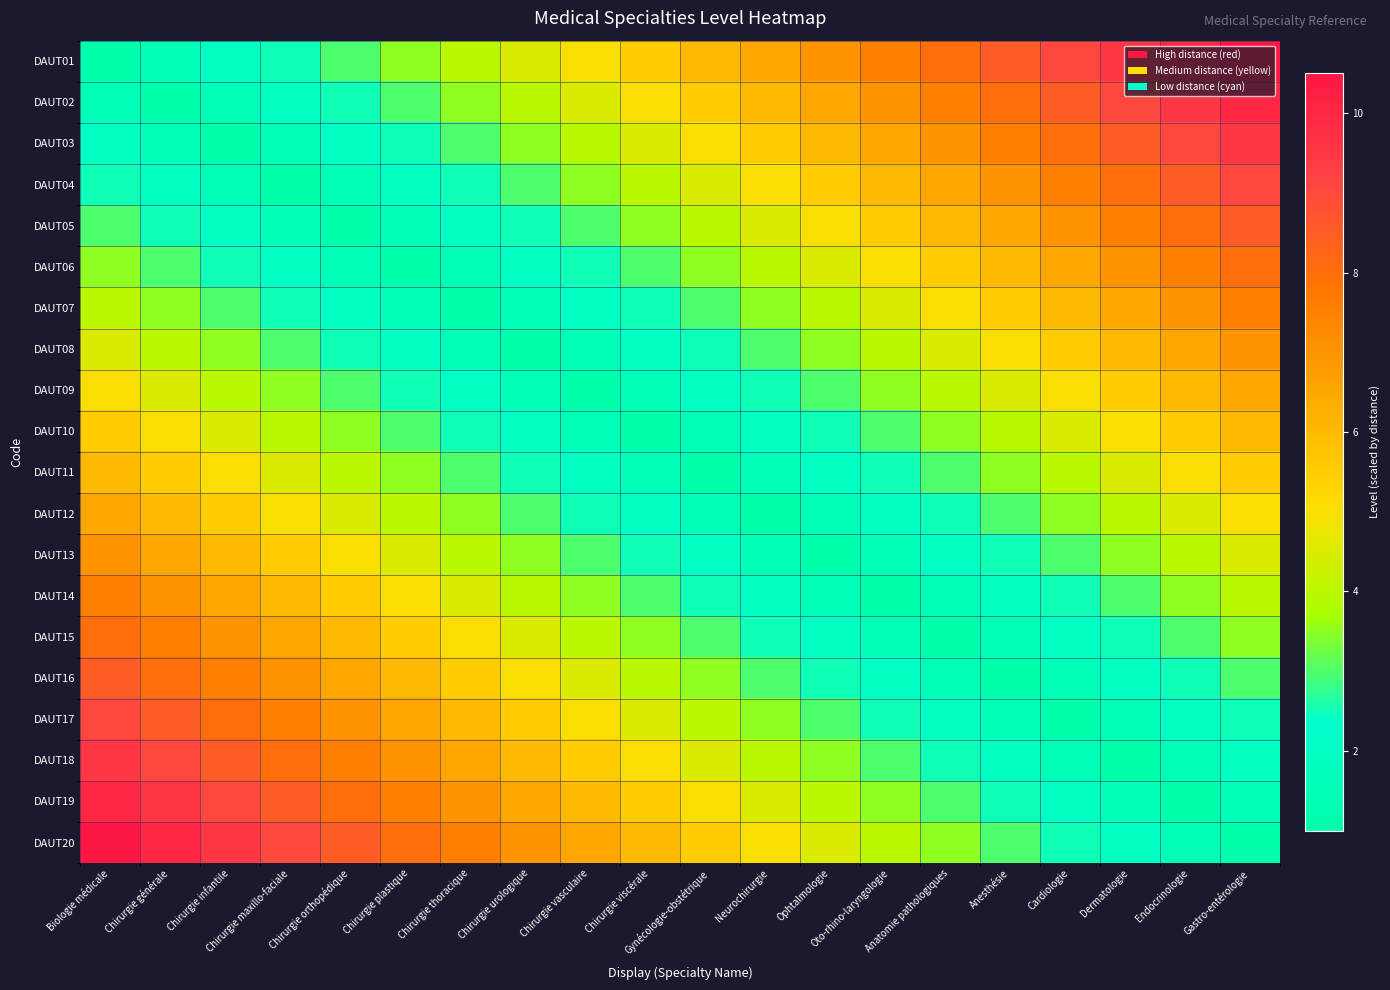

Reading right to left, extract all data points from this chart.

DAUT01: Gastro-entérologie=10.5	Endocrinologie=10.0	Dermatologie=9.5	Cardiologie=9.0	Anesthésie=8.5	Anatomie pathologiques=8.0	Oto-rhino-laryngologie=7.5	Ophtalmologie=7.0	Neurochirurgie=6.5	Gynécologie-obstétrique=6.0	Chirurgie viscérale=5.5	Chirurgie vasculaire=5.0	Chirurgie urologique=4.5	Chirurgie thoracique=4.0	Chirurgie plastique=3.5	Chirurgie orthopédique=3.0	Chirurgie maxillo-faciale=2.5	Chirurgie infantile=2.0	Chirurgie générale=1.5	Biologie médicale=1.0
DAUT02: Gastro-entérologie=10.0	Endocrinologie=9.5	Dermatologie=9.0	Cardiologie=8.5	Anesthésie=8.0	Anatomie pathologiques=7.5	Oto-rhino-laryngologie=7.0	Ophtalmologie=6.5	Neurochirurgie=6.0	Gynécologie-obstétrique=5.5	Chirurgie viscérale=5.0	Chirurgie vasculaire=4.5	Chirurgie urologique=4.0	Chirurgie thoracique=3.5	Chirurgie plastique=3.0	Chirurgie orthopédique=2.5	Chirurgie maxillo-faciale=2.0	Chirurgie infantile=1.5	Chirurgie générale=1.0	Biologie médicale=1.5
DAUT03: Gastro-entérologie=9.5	Endocrinologie=9.0	Dermatologie=8.5	Cardiologie=8.0	Anesthésie=7.5	Anatomie pathologiques=7.0	Oto-rhino-laryngologie=6.5	Ophtalmologie=6.0	Neurochirurgie=5.5	Gynécologie-obstétrique=5.0	Chirurgie viscérale=4.5	Chirurgie vasculaire=4.0	Chirurgie urologique=3.5	Chirurgie thoracique=3.0	Chirurgie plastique=2.5	Chirurgie orthopédique=2.0	Chirurgie maxillo-faciale=1.5	Chirurgie infantile=1.0	Chirurgie générale=1.5	Biologie médicale=2.0
DAUT04: Gastro-entérologie=9.0	Endocrinologie=8.5	Dermatologie=8.0	Cardiologie=7.5	Anesthésie=7.0	Anatomie pathologiques=6.5	Oto-rhino-laryngologie=6.0	Ophtalmologie=5.5	Neurochirurgie=5.0	Gynécologie-obstétrique=4.5	Chirurgie viscérale=4.0	Chirurgie vasculaire=3.5	Chirurgie urologique=3.0	Chirurgie thoracique=2.5	Chirurgie plastique=2.0	Chirurgie orthopédique=1.5	Chirurgie maxillo-faciale=1.0	Chirurgie infantile=1.5	Chirurgie générale=2.0	Biologie médicale=2.5
DAUT05: Gastro-entérologie=8.5	Endocrinologie=8.0	Dermatologie=7.5	Cardiologie=7.0	Anesthésie=6.5	Anatomie pathologiques=6.0	Oto-rhino-laryngologie=5.5	Ophtalmologie=5.0	Neurochirurgie=4.5	Gynécologie-obstétrique=4.0	Chirurgie viscérale=3.5	Chirurgie vasculaire=3.0	Chirurgie urologique=2.5	Chirurgie thoracique=2.0	Chirurgie plastique=1.5	Chirurgie orthopédique=1.0	Chirurgie maxillo-faciale=1.5	Chirurgie infantile=2.0	Chirurgie générale=2.5	Biologie médicale=3.0
DAUT06: Gastro-entérologie=8.0	Endocrinologie=7.5	Dermatologie=7.0	Cardiologie=6.5	Anesthésie=6.0	Anatomie pathologiques=5.5	Oto-rhino-laryngologie=5.0	Ophtalmologie=4.5	Neurochirurgie=4.0	Gynécologie-obstétrique=3.5	Chirurgie viscérale=3.0	Chirurgie vasculaire=2.5	Chirurgie urologique=2.0	Chirurgie thoracique=1.5	Chirurgie plastique=1.0	Chirurgie orthopédique=1.5	Chirurgie maxillo-faciale=2.0	Chirurgie infantile=2.5	Chirurgie générale=3.0	Biologie médicale=3.5
DAUT07: Gastro-entérologie=7.5	Endocrinologie=7.0	Dermatologie=6.5	Cardiologie=6.0	Anesthésie=5.5	Anatomie pathologiques=5.0	Oto-rhino-laryngologie=4.5	Ophtalmologie=4.0	Neurochirurgie=3.5	Gynécologie-obstétrique=3.0	Chirurgie viscérale=2.5	Chirurgie vasculaire=2.0	Chirurgie urologique=1.5	Chirurgie thoracique=1.0	Chirurgie plastique=1.5	Chirurgie orthopédique=2.0	Chirurgie maxillo-faciale=2.5	Chirurgie infantile=3.0	Chirurgie générale=3.5	Biologie médicale=4.0
DAUT08: Gastro-entérologie=7.0	Endocrinologie=6.5	Dermatologie=6.0	Cardiologie=5.5	Anesthésie=5.0	Anatomie pathologiques=4.5	Oto-rhino-laryngologie=4.0	Ophtalmologie=3.5	Neurochirurgie=3.0	Gynécologie-obstétrique=2.5	Chirurgie viscérale=2.0	Chirurgie vasculaire=1.5	Chirurgie urologique=1.0	Chirurgie thoracique=1.5	Chirurgie plastique=2.0	Chirurgie orthopédique=2.5	Chirurgie maxillo-faciale=3.0	Chirurgie infantile=3.5	Chirurgie générale=4.0	Biologie médicale=4.5
DAUT09: Gastro-entérologie=6.5	Endocrinologie=6.0	Dermatologie=5.5	Cardiologie=5.0	Anesthésie=4.5	Anatomie pathologiques=4.0	Oto-rhino-laryngologie=3.5	Ophtalmologie=3.0	Neurochirurgie=2.5	Gynécologie-obstétrique=2.0	Chirurgie viscérale=1.5	Chirurgie vasculaire=1.0	Chirurgie urologique=1.5	Chirurgie thoracique=2.0	Chirurgie plastique=2.5	Chirurgie orthopédique=3.0	Chirurgie maxillo-faciale=3.5	Chirurgie infantile=4.0	Chirurgie générale=4.5	Biologie médicale=5.0
DAUT10: Gastro-entérologie=6.0	Endocrinologie=5.5	Dermatologie=5.0	Cardiologie=4.5	Anesthésie=4.0	Anatomie pathologiques=3.5	Oto-rhino-laryngologie=3.0	Ophtalmologie=2.5	Neurochirurgie=2.0	Gynécologie-obstétrique=1.5	Chirurgie viscérale=1.0	Chirurgie vasculaire=1.5	Chirurgie urologique=2.0	Chirurgie thoracique=2.5	Chirurgie plastique=3.0	Chirurgie orthopédique=3.5	Chirurgie maxillo-faciale=4.0	Chirurgie infantile=4.5	Chirurgie générale=5.0	Biologie médicale=5.5
DAUT11: Gastro-entérologie=5.5	Endocrinologie=5.0	Dermatologie=4.5	Cardiologie=4.0	Anesthésie=3.5	Anatomie pathologiques=3.0	Oto-rhino-laryngologie=2.5	Ophtalmologie=2.0	Neurochirurgie=1.5	Gynécologie-obstétrique=1.0	Chirurgie viscérale=1.5	Chirurgie vasculaire=2.0	Chirurgie urologique=2.5	Chirurgie thoracique=3.0	Chirurgie plastique=3.5	Chirurgie orthopédique=4.0	Chirurgie maxillo-faciale=4.5	Chirurgie infantile=5.0	Chirurgie générale=5.5	Biologie médicale=6.0
DAUT12: Gastro-entérologie=5.0	Endocrinologie=4.5	Dermatologie=4.0	Cardiologie=3.5	Anesthésie=3.0	Anatomie pathologiques=2.5	Oto-rhino-laryngologie=2.0	Ophtalmologie=1.5	Neurochirurgie=1.0	Gynécologie-obstétrique=1.5	Chirurgie viscérale=2.0	Chirurgie vasculaire=2.5	Chirurgie urologique=3.0	Chirurgie thoracique=3.5	Chirurgie plastique=4.0	Chirurgie orthopédique=4.5	Chirurgie maxillo-faciale=5.0	Chirurgie infantile=5.5	Chirurgie générale=6.0	Biologie médicale=6.5
DAUT13: Gastro-entérologie=4.5	Endocrinologie=4.0	Dermatologie=3.5	Cardiologie=3.0	Anesthésie=2.5	Anatomie pathologiques=2.0	Oto-rhino-laryngologie=1.5	Ophtalmologie=1.0	Neurochirurgie=1.5	Gynécologie-obstétrique=2.0	Chirurgie viscérale=2.5	Chirurgie vasculaire=3.0	Chirurgie urologique=3.5	Chirurgie thoracique=4.0	Chirurgie plastique=4.5	Chirurgie orthopédique=5.0	Chirurgie maxillo-faciale=5.5	Chirurgie infantile=6.0	Chirurgie générale=6.5	Biologie médicale=7.0
DAUT14: Gastro-entérologie=4.0	Endocrinologie=3.5	Dermatologie=3.0	Cardiologie=2.5	Anesthésie=2.0	Anatomie pathologiques=1.5	Oto-rhino-laryngologie=1.0	Ophtalmologie=1.5	Neurochirurgie=2.0	Gynécologie-obstétrique=2.5	Chirurgie viscérale=3.0	Chirurgie vasculaire=3.5	Chirurgie urologique=4.0	Chirurgie thoracique=4.5	Chirurgie plastique=5.0	Chirurgie orthopédique=5.5	Chirurgie maxillo-faciale=6.0	Chirurgie infantile=6.5	Chirurgie générale=7.0	Biologie médicale=7.5
DAUT15: Gastro-entérologie=3.5	Endocrinologie=3.0	Dermatologie=2.5	Cardiologie=2.0	Anesthésie=1.5	Anatomie pathologiques=1.0	Oto-rhino-laryngologie=1.5	Ophtalmologie=2.0	Neurochirurgie=2.5	Gynécologie-obstétrique=3.0	Chirurgie viscérale=3.5	Chirurgie vasculaire=4.0	Chirurgie urologique=4.5	Chirurgie thoracique=5.0	Chirurgie plastique=5.5	Chirurgie orthopédique=6.0	Chirurgie maxillo-faciale=6.5	Chirurgie infantile=7.0	Chirurgie générale=7.5	Biologie médicale=8.0
DAUT16: Gastro-entérologie=3.0	Endocrinologie=2.5	Dermatologie=2.0	Cardiologie=1.5	Anesthésie=1.0	Anatomie pathologiques=1.5	Oto-rhino-laryngologie=2.0	Ophtalmologie=2.5	Neurochirurgie=3.0	Gynécologie-obstétrique=3.5	Chirurgie viscérale=4.0	Chirurgie vasculaire=4.5	Chirurgie urologique=5.0	Chirurgie thoracique=5.5	Chirurgie plastique=6.0	Chirurgie orthopédique=6.5	Chirurgie maxillo-faciale=7.0	Chirurgie infantile=7.5	Chirurgie générale=8.0	Biologie médicale=8.5
DAUT17: Gastro-entérologie=2.5	Endocrinologie=2.0	Dermatologie=1.5	Cardiologie=1.0	Anesthésie=1.5	Anatomie pathologiques=2.0	Oto-rhino-laryngologie=2.5	Ophtalmologie=3.0	Neurochirurgie=3.5	Gynécologie-obstétrique=4.0	Chirurgie viscérale=4.5	Chirurgie vasculaire=5.0	Chirurgie urologique=5.5	Chirurgie thoracique=6.0	Chirurgie plastique=6.5	Chirurgie orthopédique=7.0	Chirurgie maxillo-faciale=7.5	Chirurgie infantile=8.0	Chirurgie générale=8.5	Biologie médicale=9.0
DAUT18: Gastro-entérologie=2.0	Endocrinologie=1.5	Dermatologie=1.0	Cardiologie=1.5	Anesthésie=2.0	Anatomie pathologiques=2.5	Oto-rhino-laryngologie=3.0	Ophtalmologie=3.5	Neurochirurgie=4.0	Gynécologie-obstétrique=4.5	Chirurgie viscérale=5.0	Chirurgie vasculaire=5.5	Chirurgie urologique=6.0	Chirurgie thoracique=6.5	Chirurgie plastique=7.0	Chirurgie orthopédique=7.5	Chirurgie maxillo-faciale=8.0	Chirurgie infantile=8.5	Chirurgie générale=9.0	Biologie médicale=9.5
DAUT19: Gastro-entérologie=1.5	Endocrinologie=1.0	Dermatologie=1.5	Cardiologie=2.0	Anesthésie=2.5	Anatomie pathologiques=3.0	Oto-rhino-laryngologie=3.5	Ophtalmologie=4.0	Neurochirurgie=4.5	Gynécologie-obstétrique=5.0	Chirurgie viscérale=5.5	Chirurgie vasculaire=6.0	Chirurgie urologique=6.5	Chirurgie thoracique=7.0	Chirurgie plastique=7.5	Chirurgie orthopédique=8.0	Chirurgie maxillo-faciale=8.5	Chirurgie infantile=9.0	Chirurgie générale=9.5	Biologie médicale=10.0
DAUT20: Gastro-entérologie=1.0	Endocrinologie=1.5	Dermatologie=2.0	Cardiologie=2.5	Anesthésie=3.0	Anatomie pathologiques=3.5	Oto-rhino-laryngologie=4.0	Ophtalmologie=4.5	Neurochirurgie=5.0	Gynécologie-obstétrique=5.5	Chirurgie viscérale=6.0	Chirurgie vasculaire=6.5	Chirurgie urologique=7.0	Chirurgie thoracique=7.5	Chirurgie plastique=8.0	Chirurgie orthopédique=8.5	Chirurgie maxillo-faciale=9.0	Chirurgie infantile=9.5	Chirurgie générale=10.0	Biologie médicale=10.5